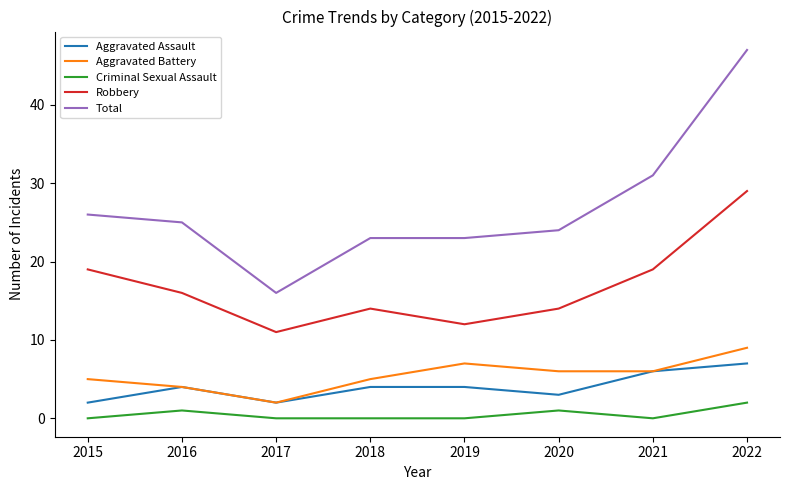

The Total series shows 40 at 2019. True or false?

False